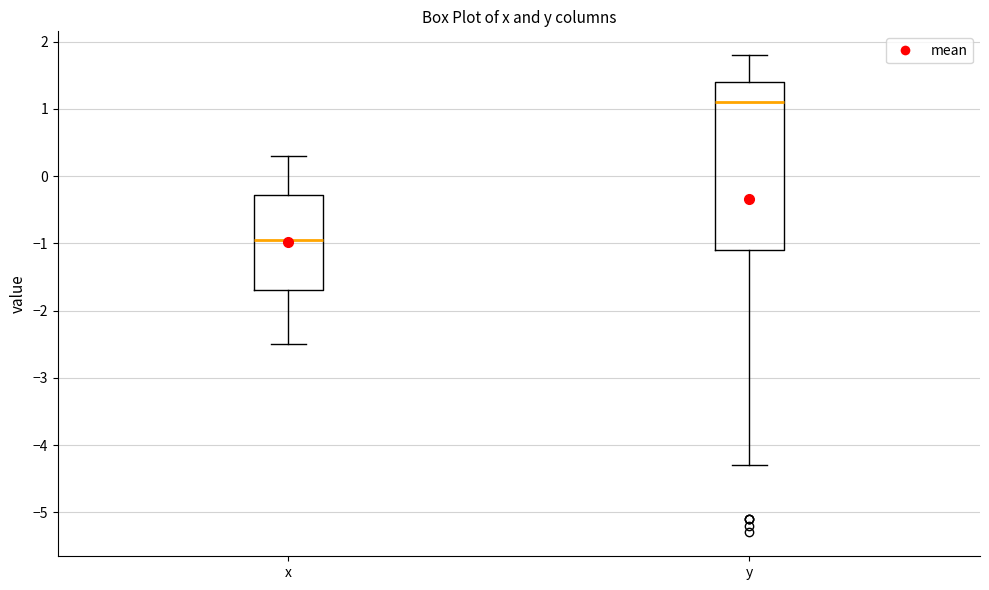

Which box is the tallest, from its lower edge to its upper edge?

y